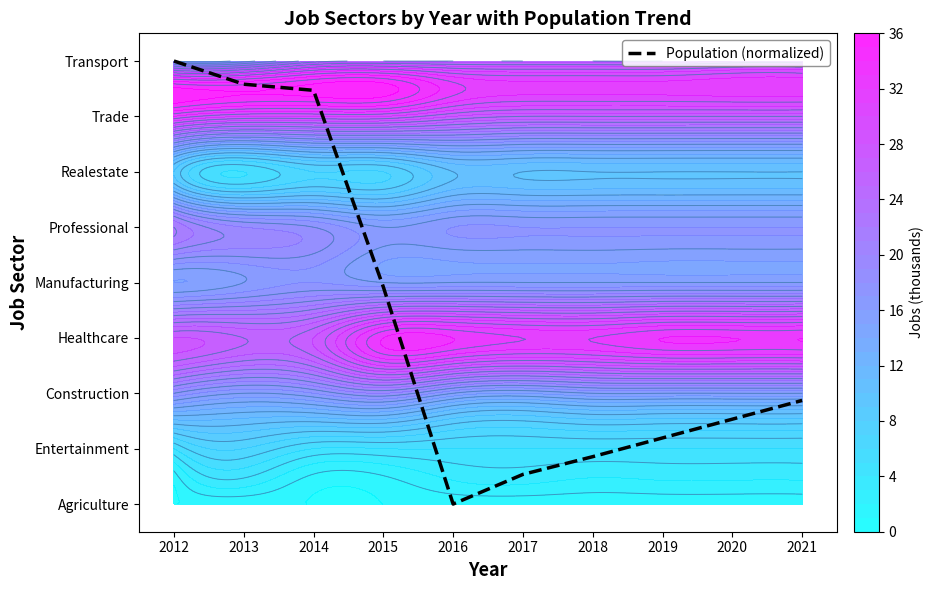

Where is the data nearest to the value 4?

2015